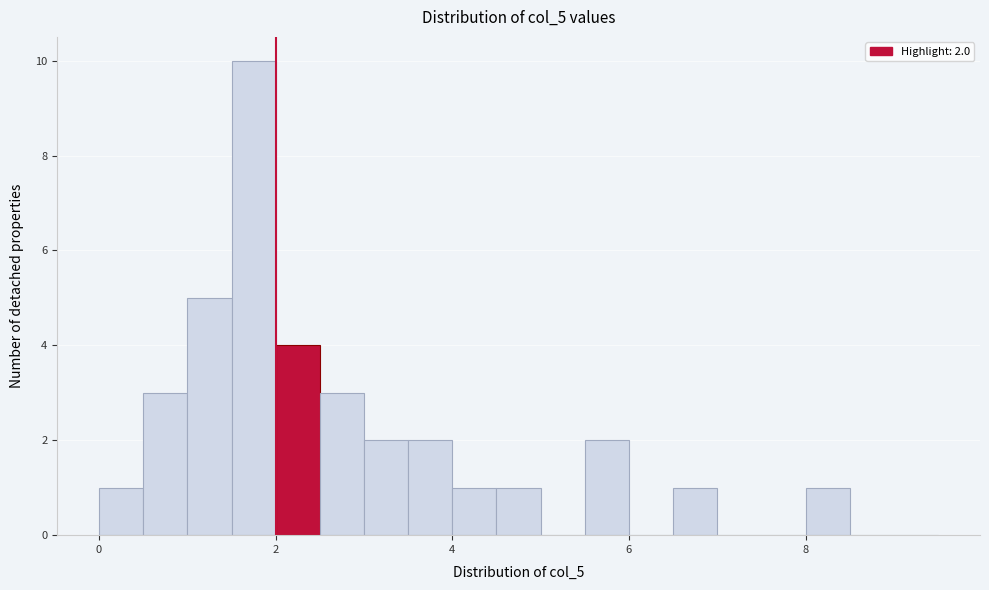

Read against the x-axis, roughly where is the centre of the tallest bar?

1.8